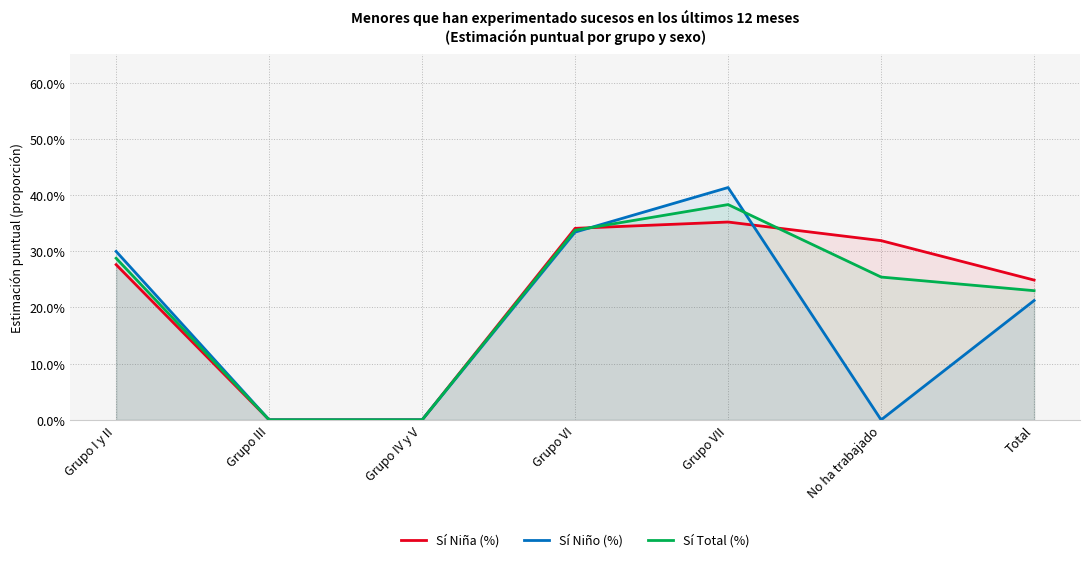

What is the label of the 1st point from the right?

Total